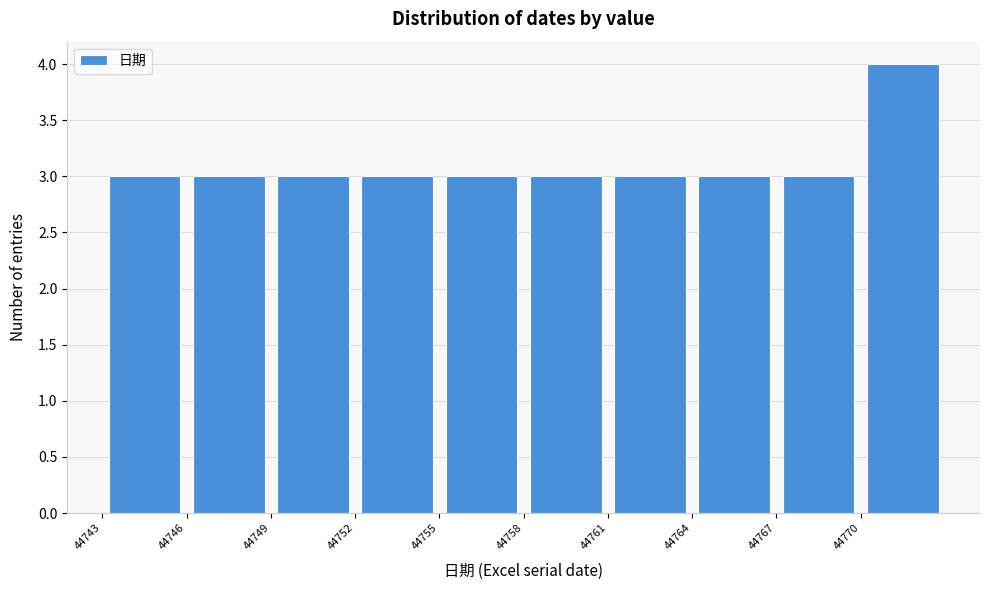

Which range on the x-axis has the tallest bar?

44770 to 44773